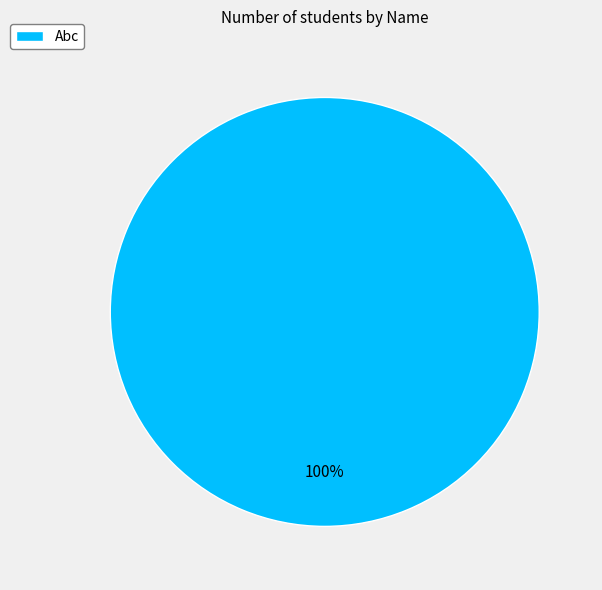

How many segments does this pie chart have?

1